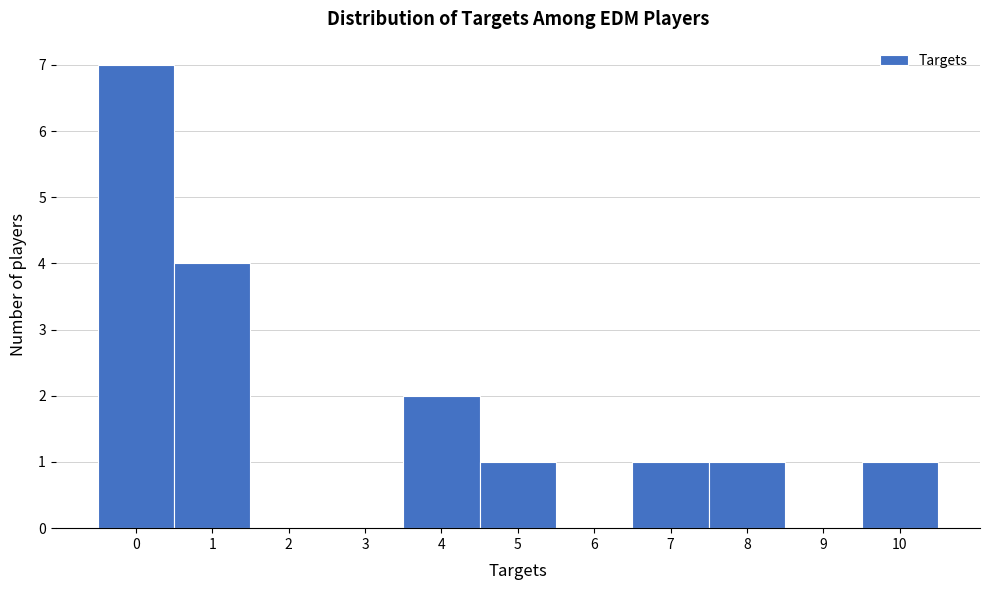

Reading left to right, list every bar in this chart as the range it spans on the x-axis followed by its height. The values are not printed on the chart, so give them approximately, as read against the axis.

-0.5 to 0.5: 7
0.5 to 1.5: 4
1.5 to 2.5: 0
2.5 to 3.5: 0
3.5 to 4.5: 2
4.5 to 5.5: 1
5.5 to 6.5: 0
6.5 to 7.5: 1
7.5 to 8.5: 1
8.5 to 9.5: 0
9.5 to 10.5: 1